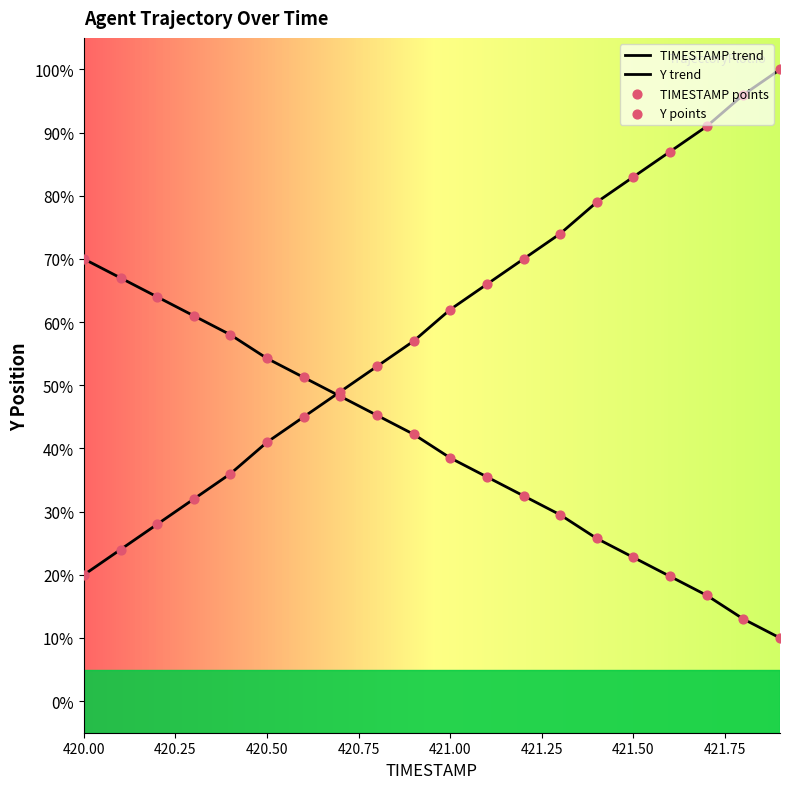

Is the value of TIMESTAMP points at 422.00 greater than the value of Y trend at 16?

Yes